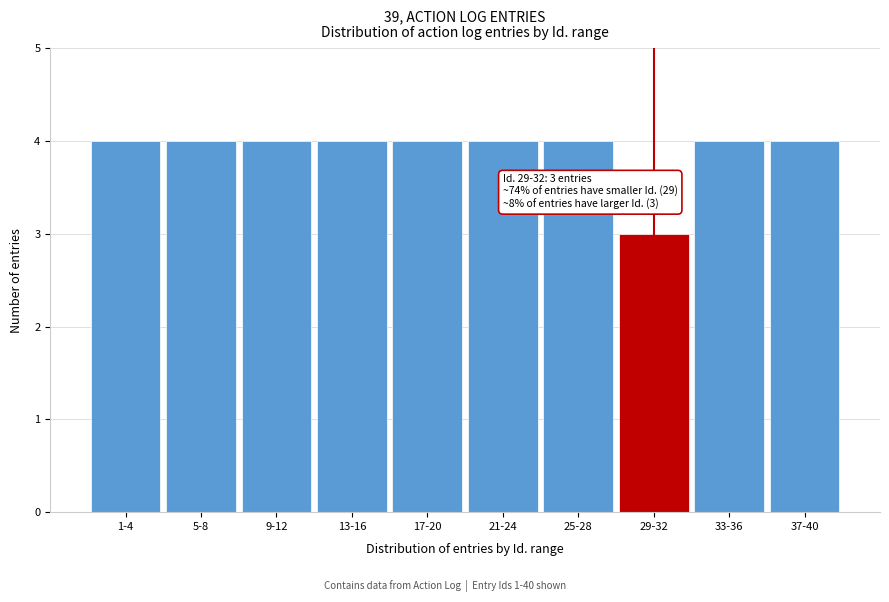

Reading left to right, list all the values displayed in this chart.

1-4=4	5-8=4	9-12=4	13-16=4	17-20=4	21-24=4	25-28=4	29-32=3	33-36=4	37-40=4